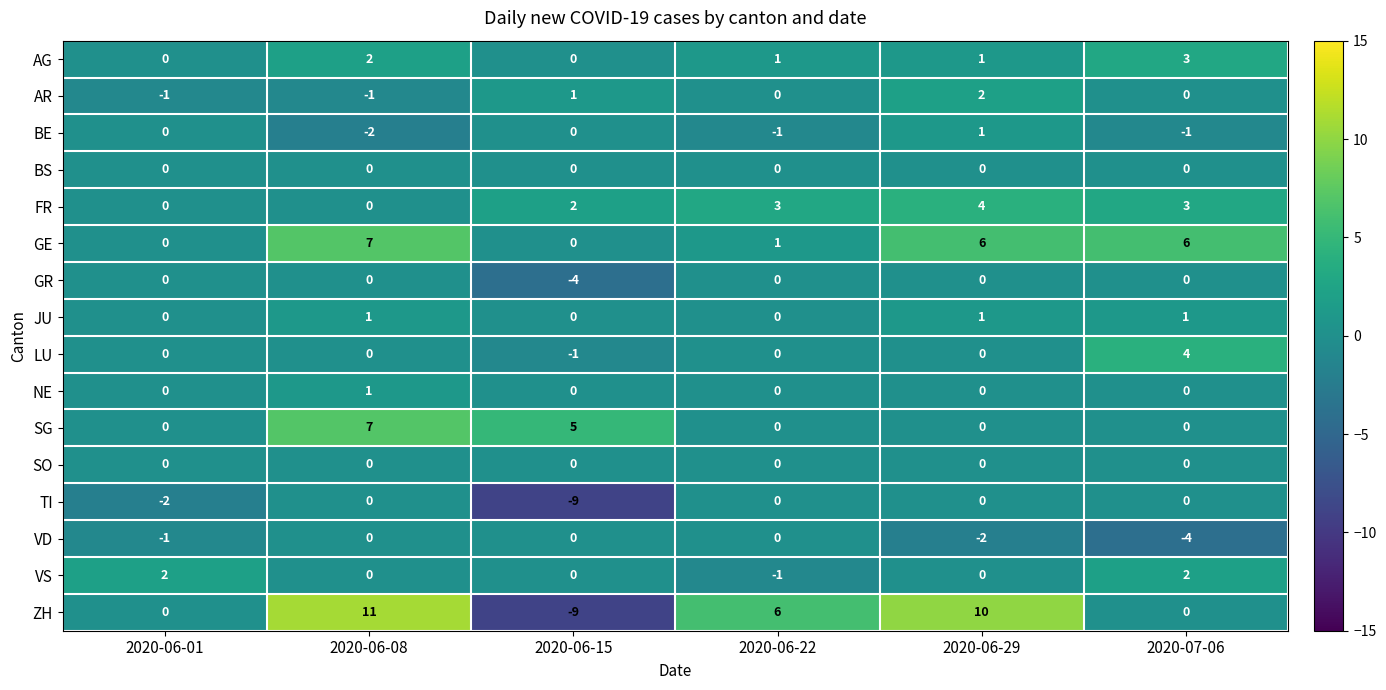

The BE series shows -2 at 2020-06-22. True or false?

False